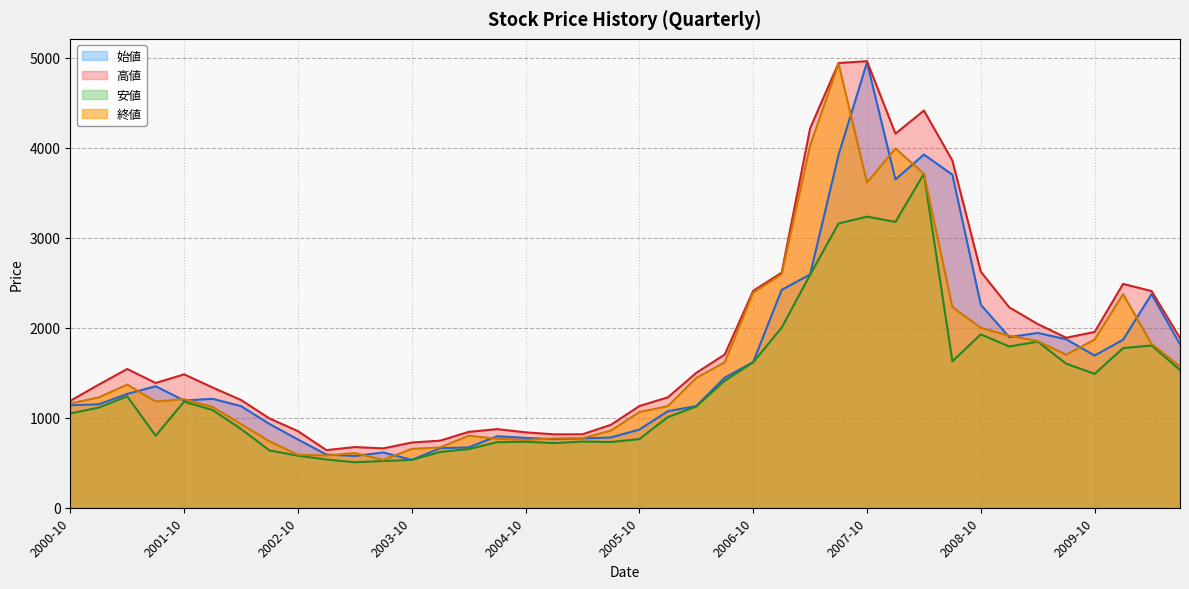

What is the difference between the maximum and minimum values in the 高値 series?

4322.6